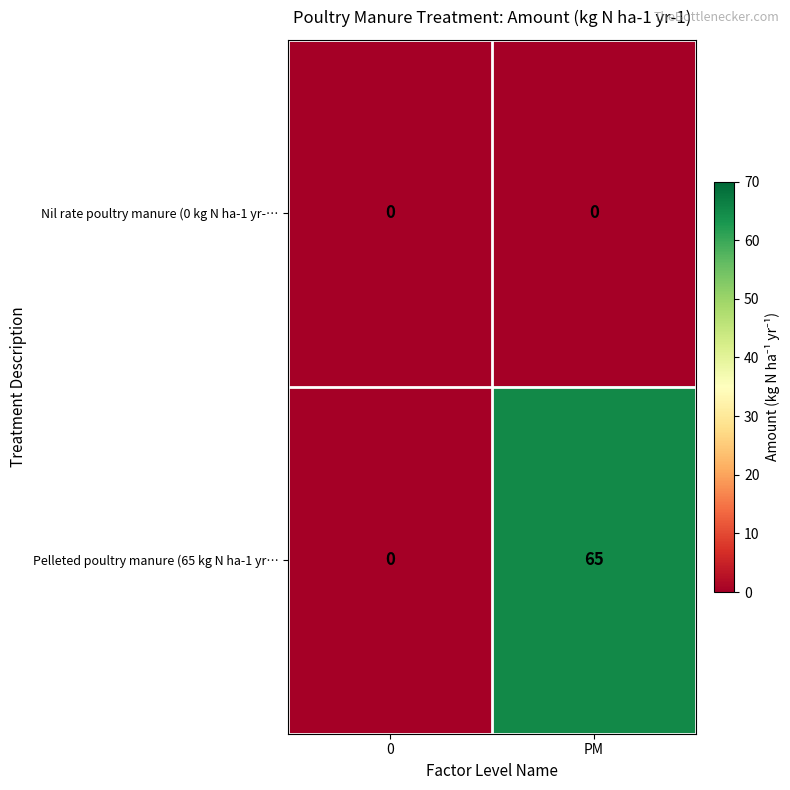

What is the greatest value displayed?

65